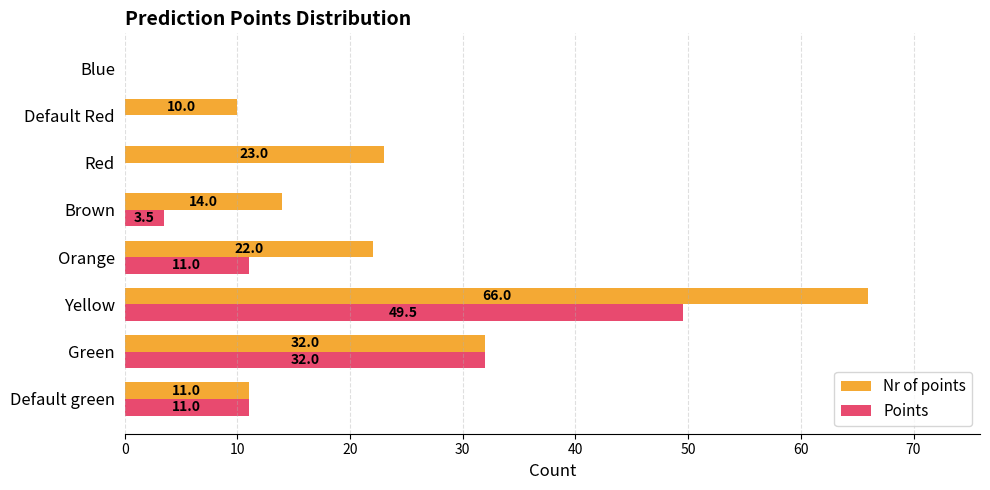

What is the sum of all Points values?

107.0